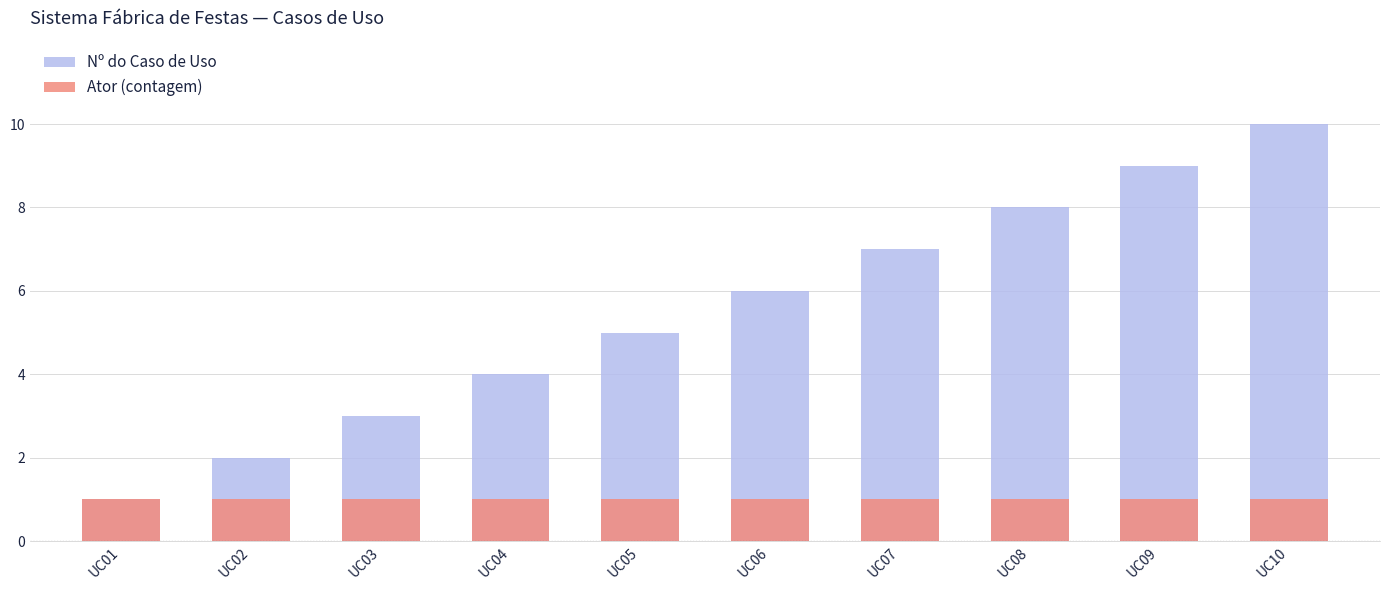

The Ator (contagem) series shows 1 at UC09. True or false?

True